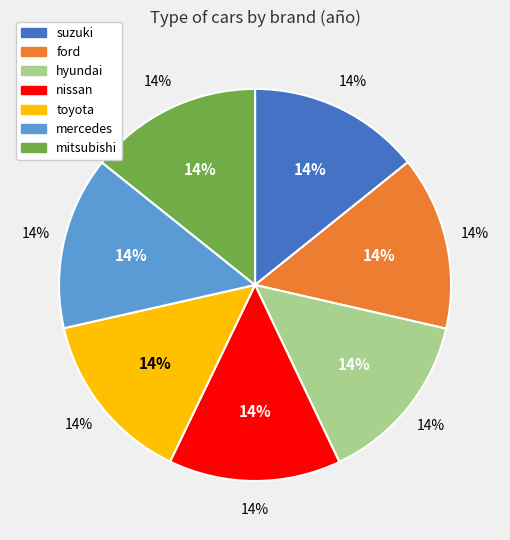

Combined, do mercedes and suzuki account for over 50%?

No